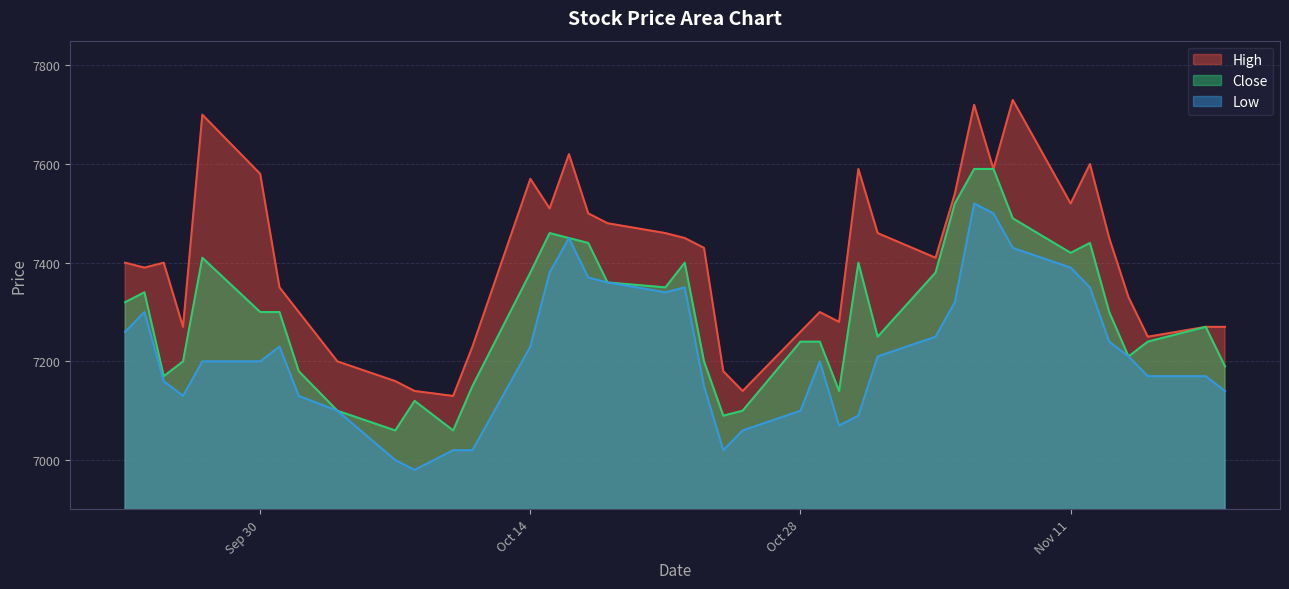

Does the chart display data point markers on the line(s)?

No